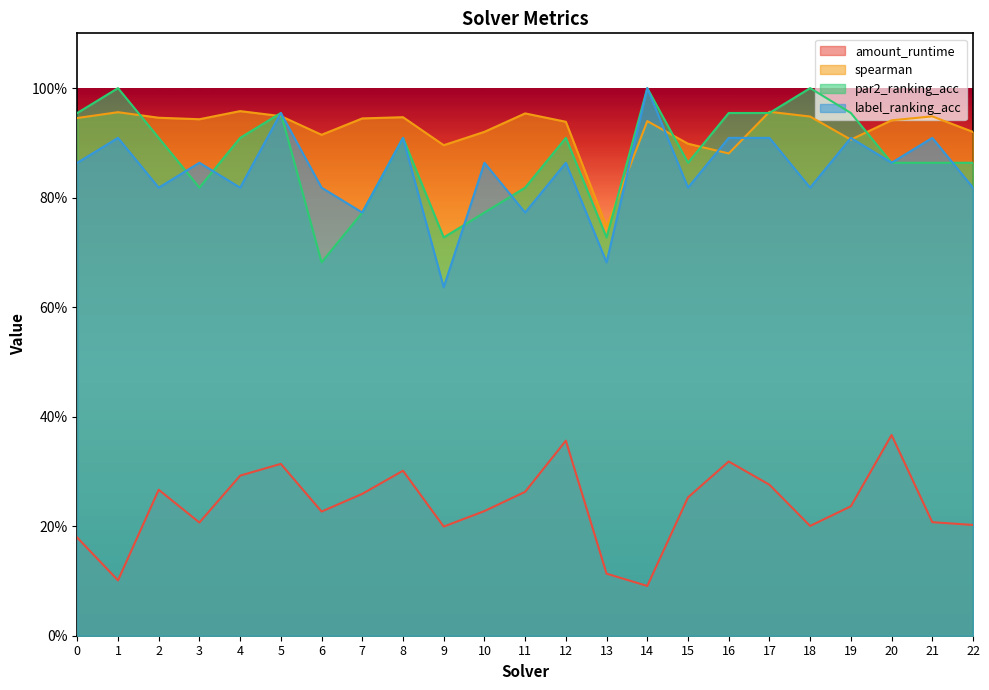

What is the sum of all amount_runtime values?

5.5